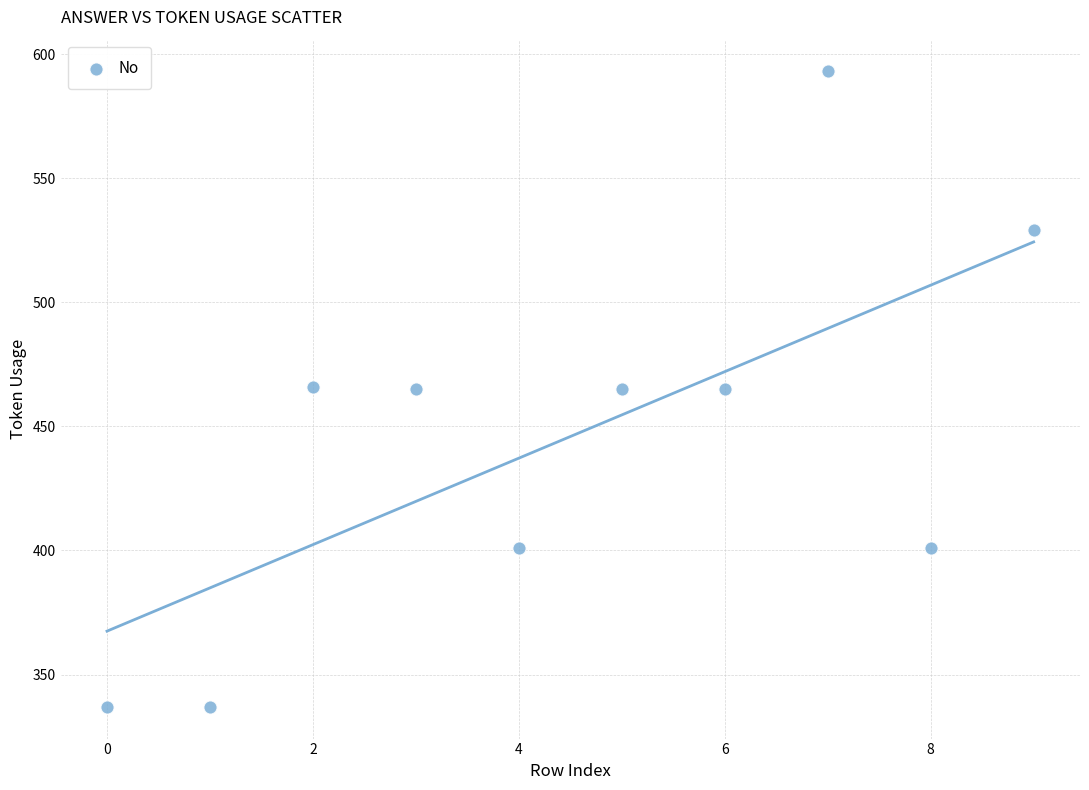

What is the average Y value?

446